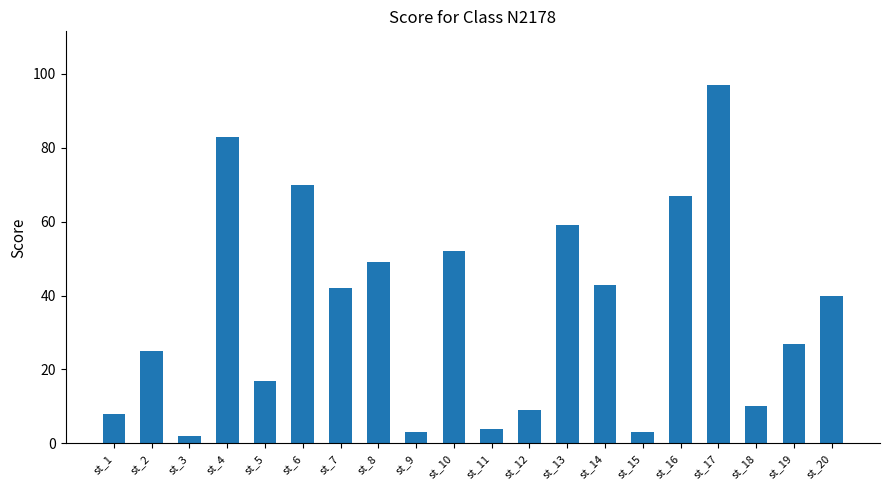

What is the smallest value displayed?

2